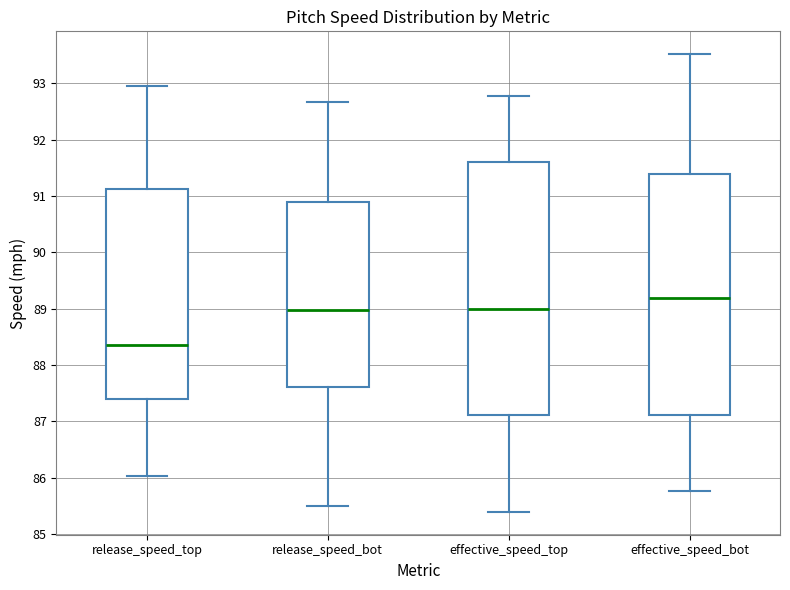

Which box has the lowest median line?

release_speed_top